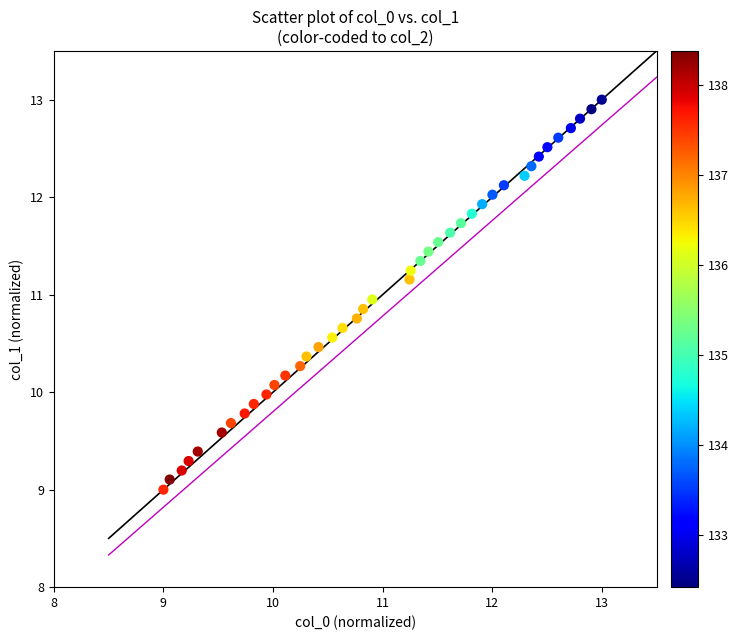

What is the range of X values (max minus min)?

4.0